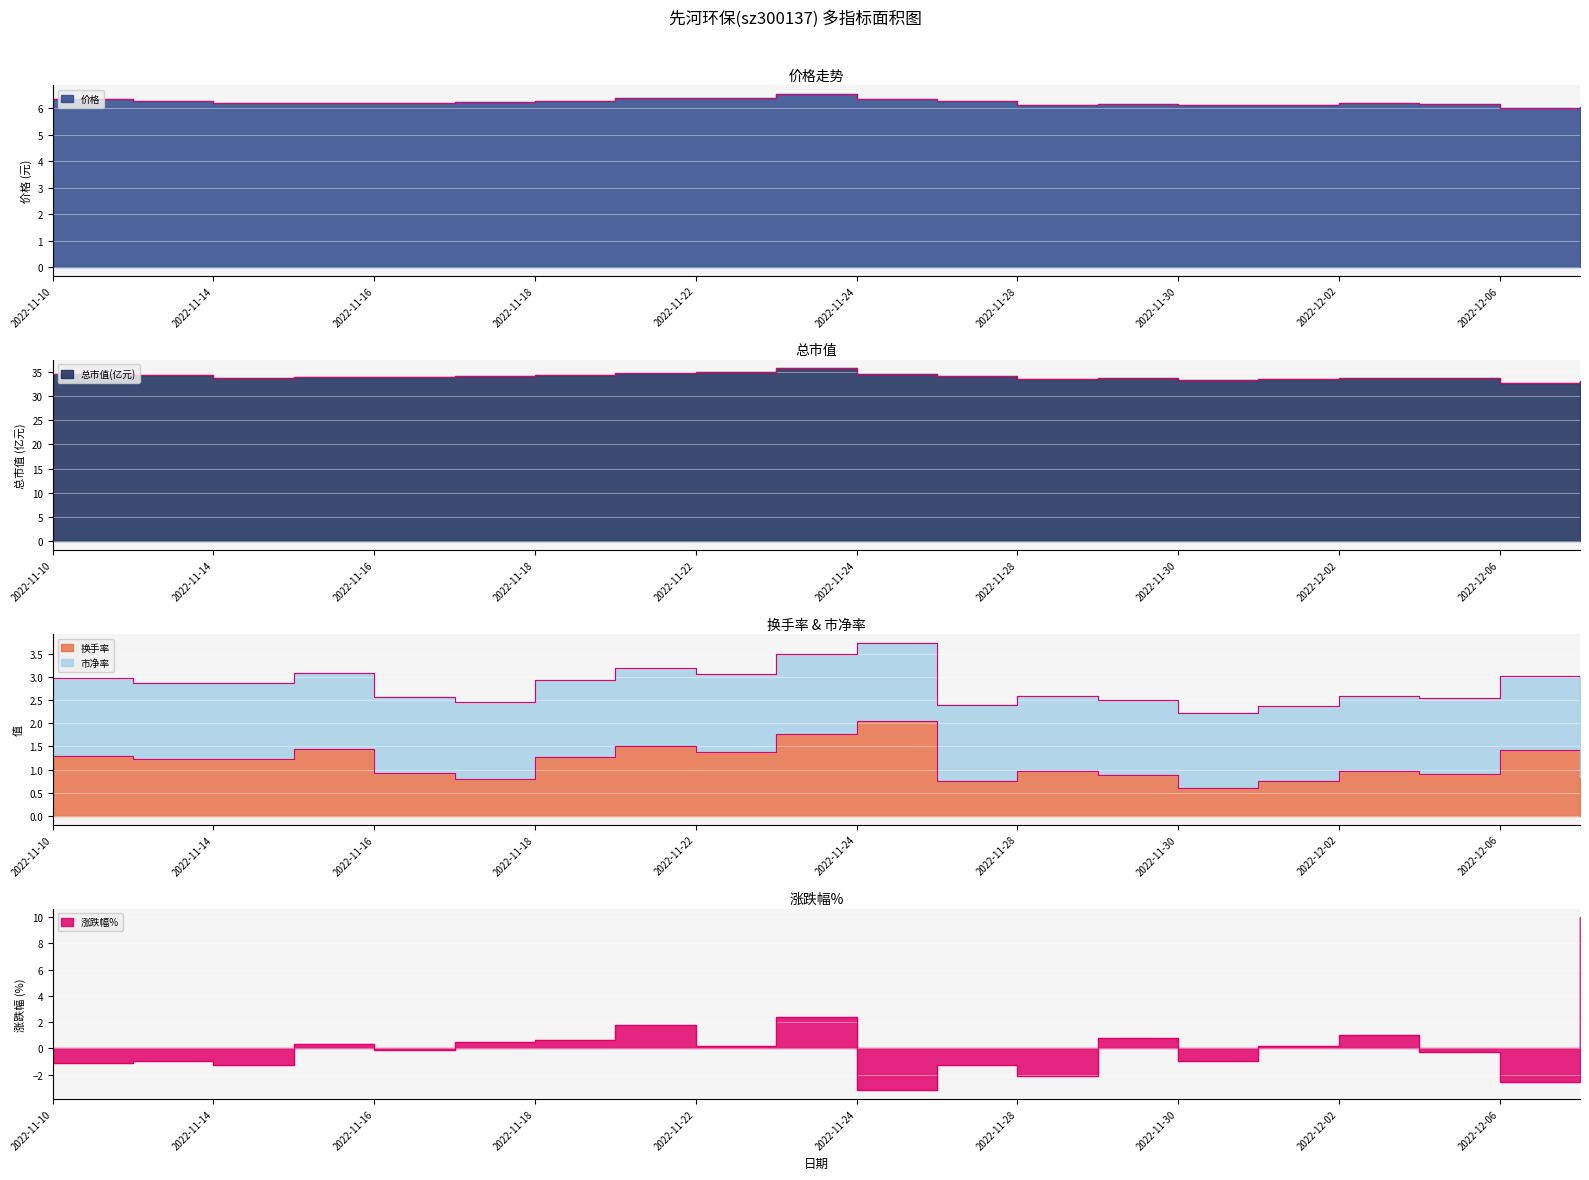

What is the total value across all series at 2022-11-10?

42.1